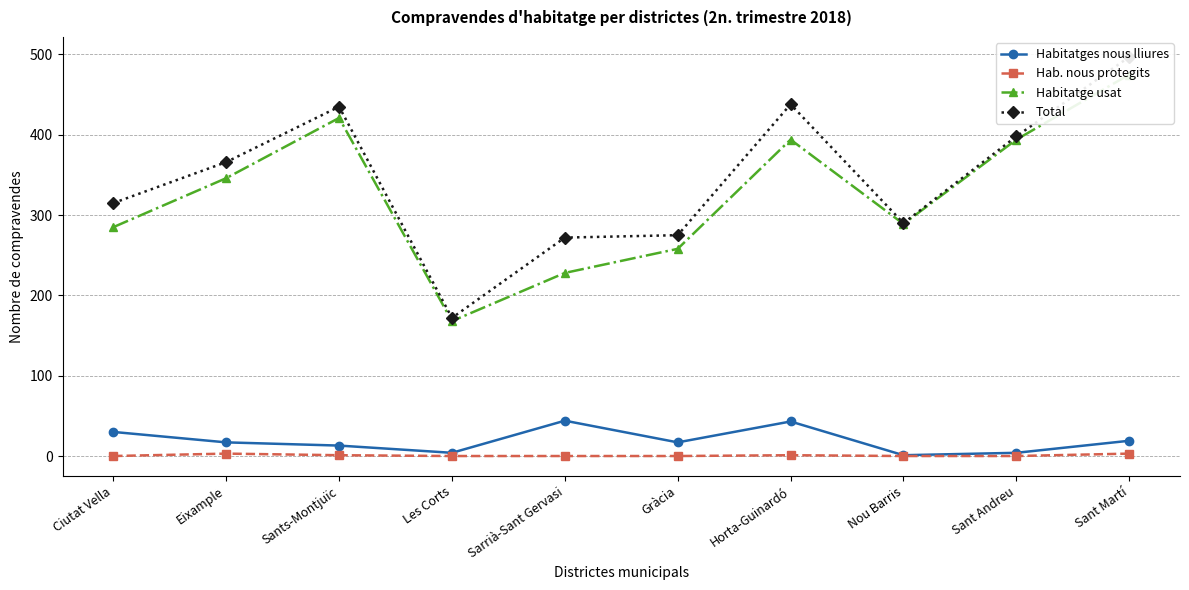

Rank the series by their maximum value, from highest to lowest.

Total, Habitatge usat, Habitatges nous lliures, Hab. nous protegits